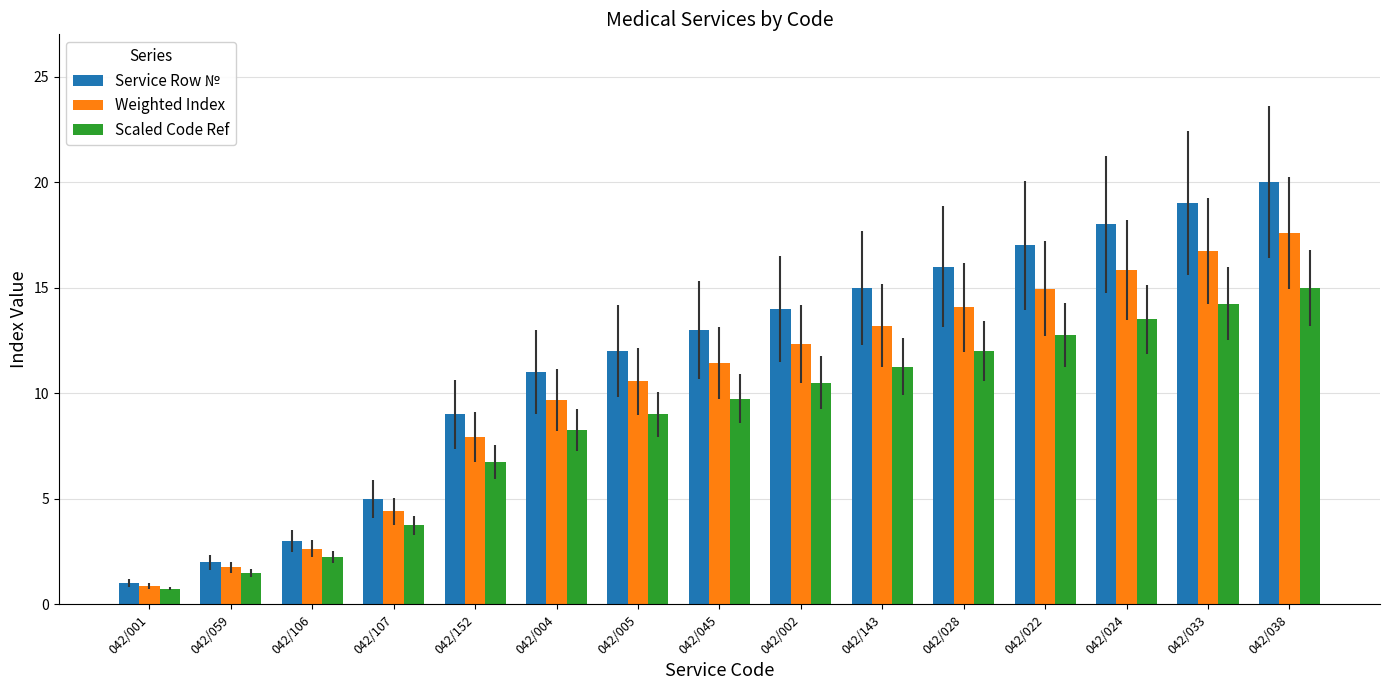

Which series changed the most between 042/107 and 042/002?

Service Row №